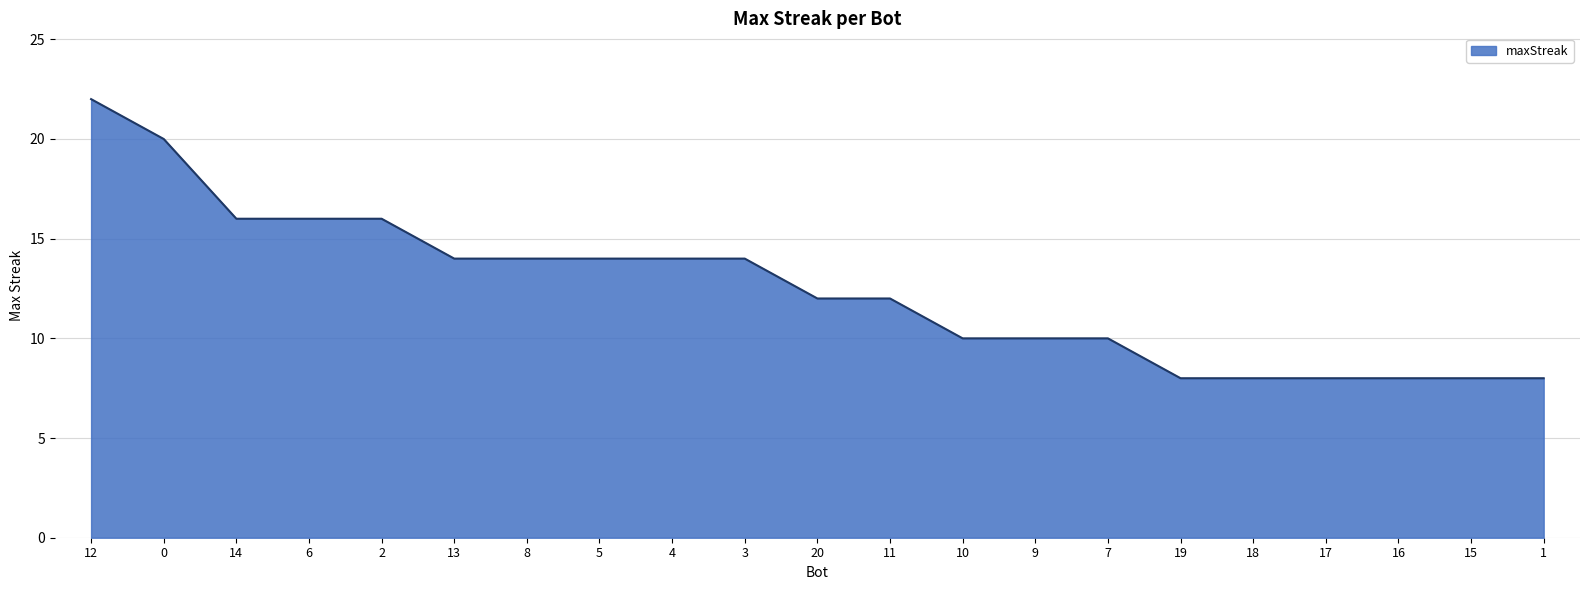

Count the number of categories in the chart.

21